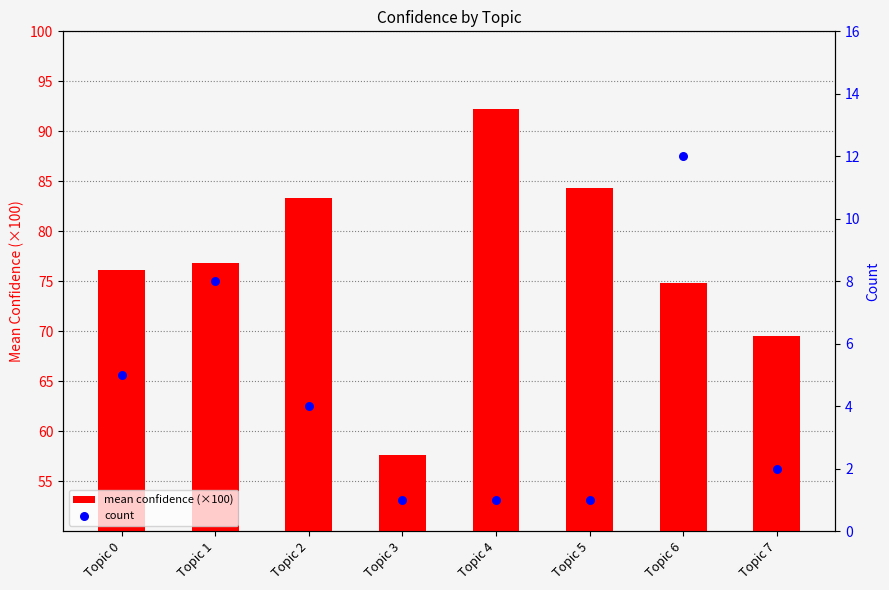

Which series has the largest Y range (max minus min)?

mean confidence (×100)